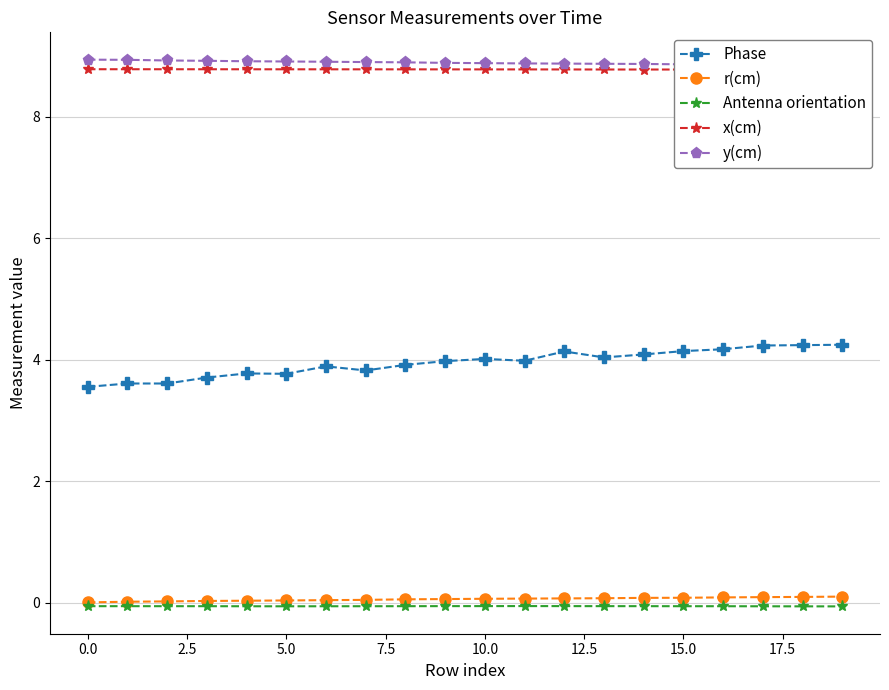

What is the difference between the Phase values at 12 and 19?

0.1